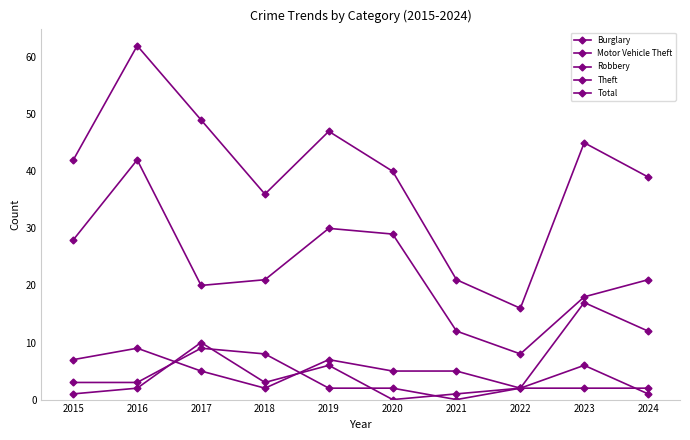

Is this an area chart (filled region under the line)?

No